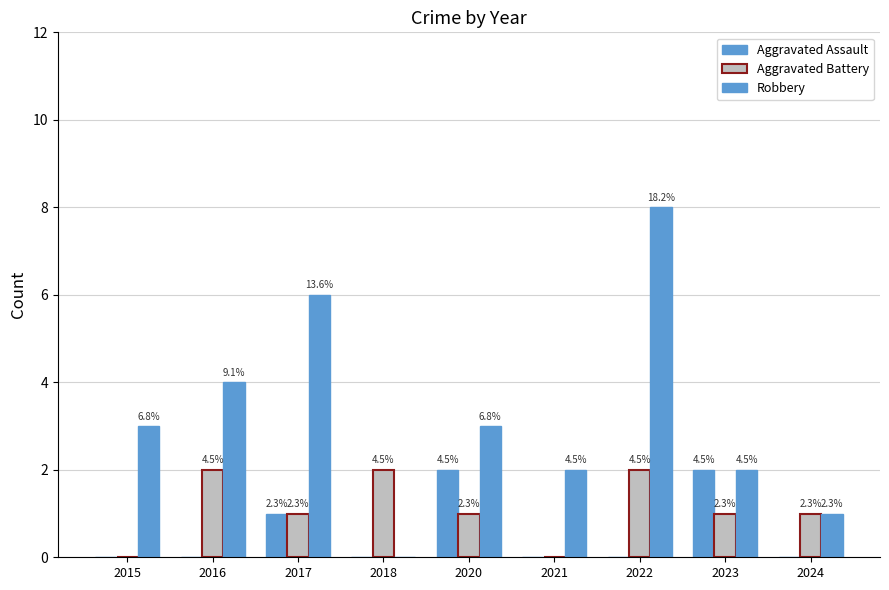

How many groups of bars are there?

9